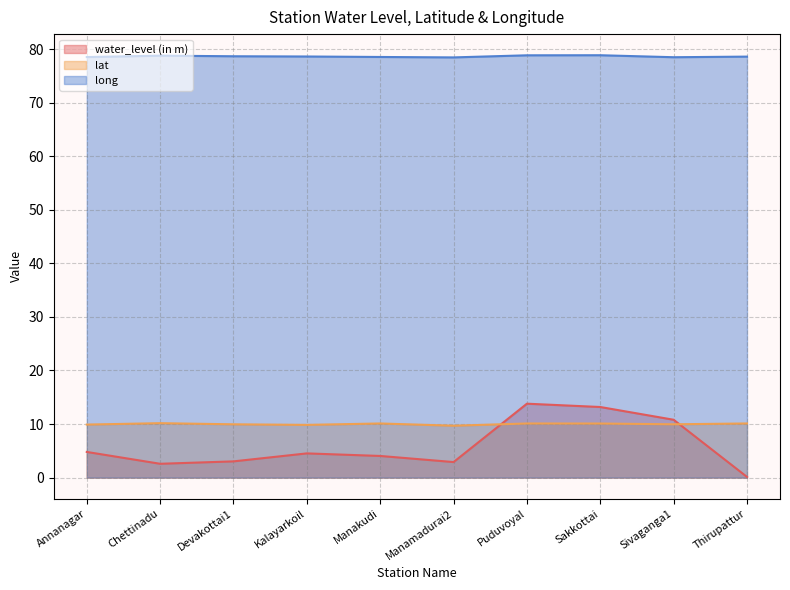

What is the sum of the water_level (in m) values at Devakottai1 and Puduvoyal?

16.8